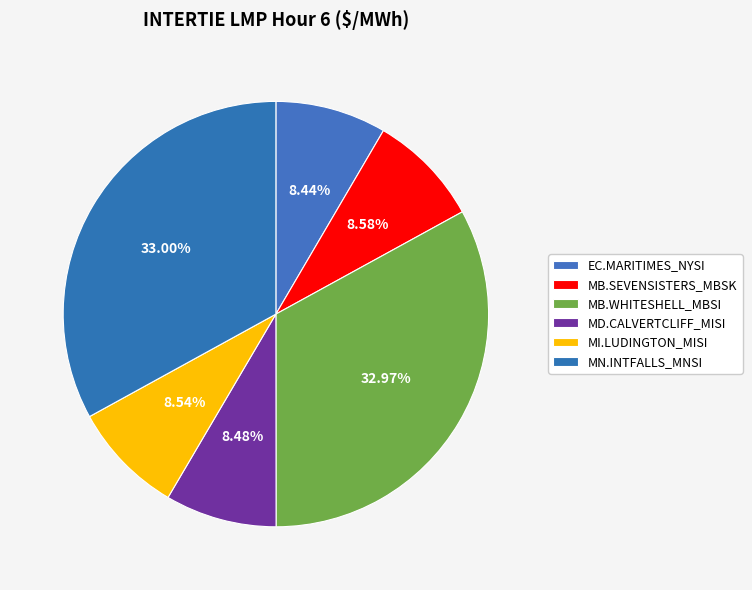

What is the change in value from EC.MARITIMES_NYSI to MI.LUDINGTON_MISI?

+0.1